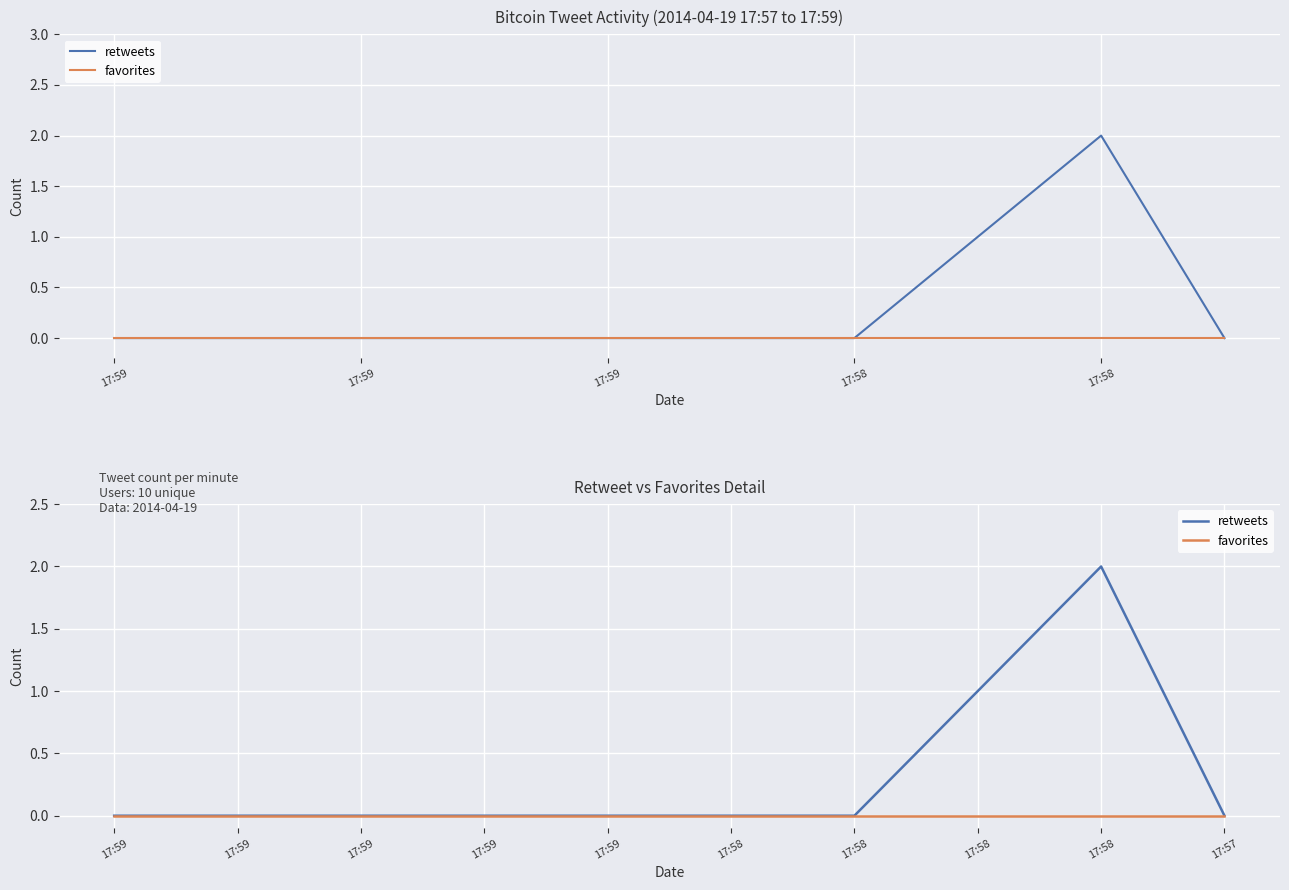

Which series has the largest range (max minus min)?

retweets